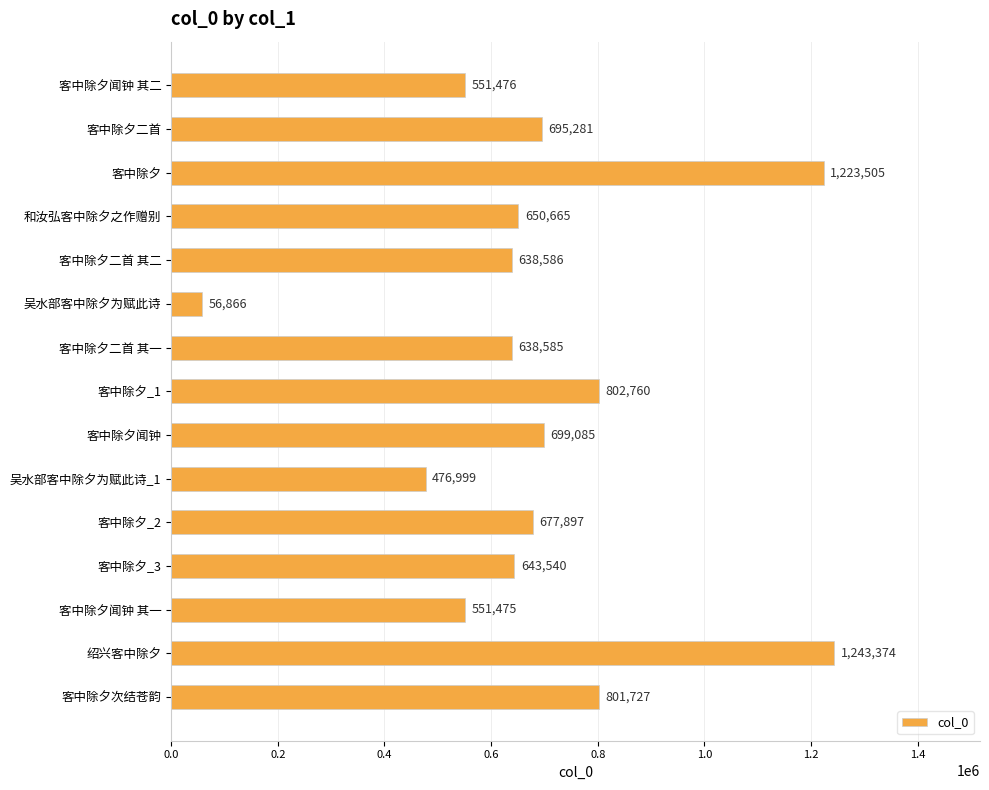

List the labels in order of value, largest first.

绍兴客中除夕, 客中除夕, 客中除夕_1, 客中除夕次结苍韵, 客中除夕闻钟, 客中除夕二首, 客中除夕_2, 和汝弘客中除夕之作赠别, 客中除夕_3, 客中除夕二首 其二, 客中除夕二首 其一, 客中除夕闻钟 其二, 客中除夕闻钟 其一, 吴水部客中除夕为赋此诗_1, 吴水部客中除夕为赋此诗